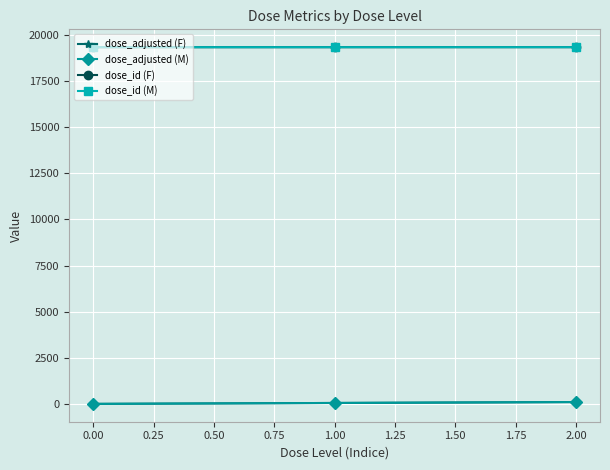

At which label does dose_id (F) first exceed 19338?

2.00